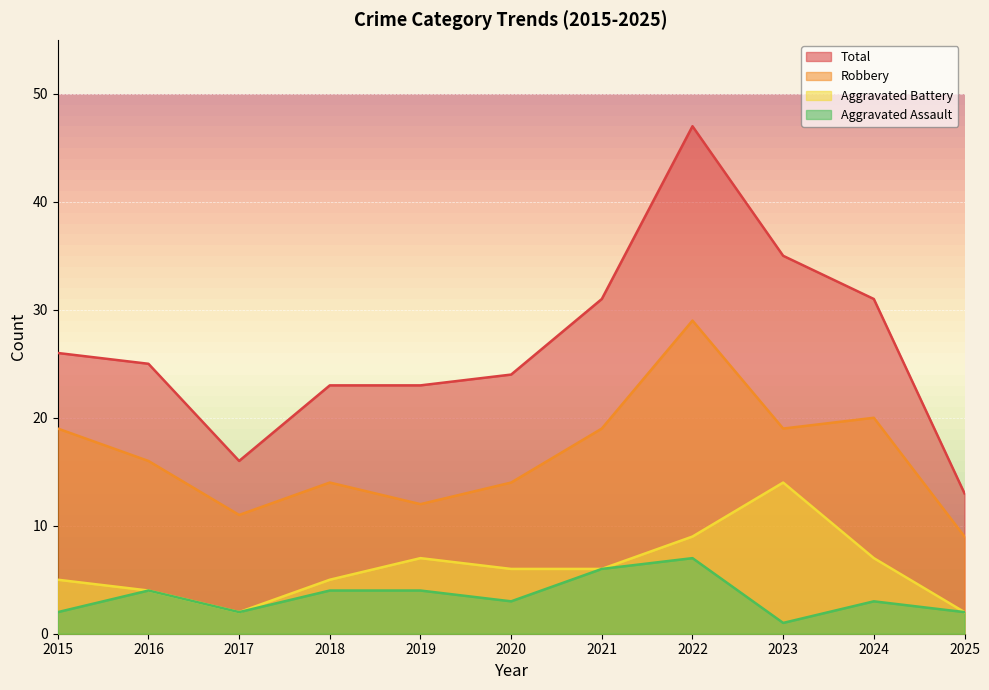

At how many categories does at least one series exceed 40?

1